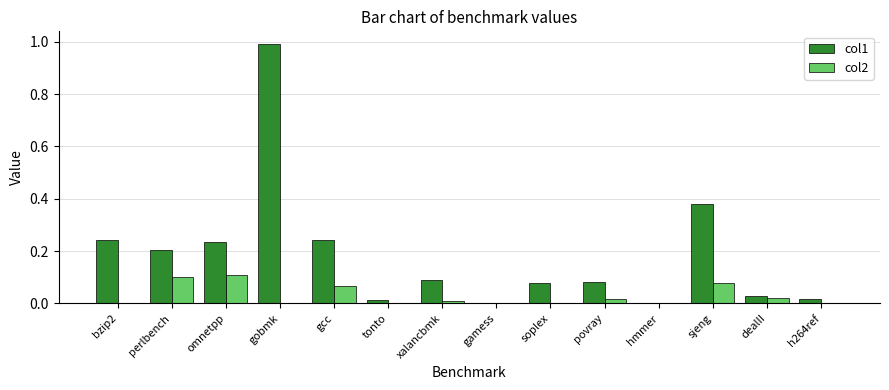

How many data points does each series have?

14